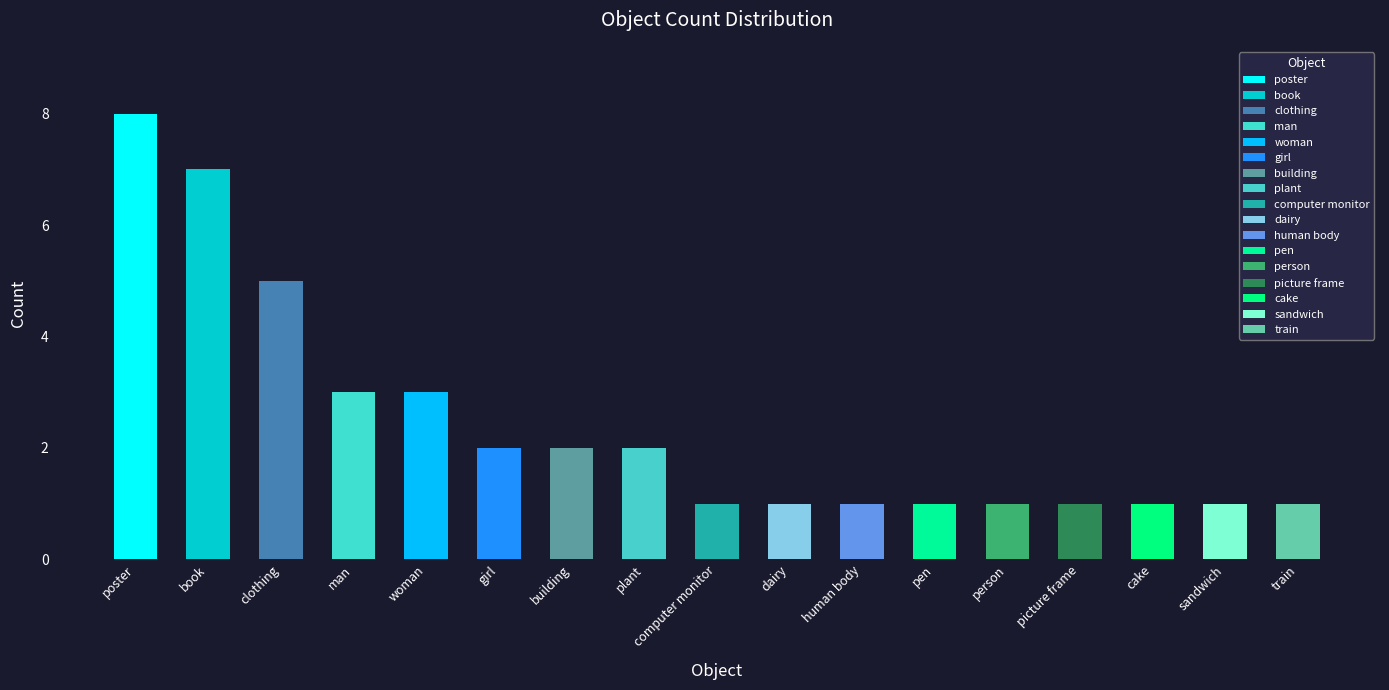

What is the change in value from book to picture frame?

-6